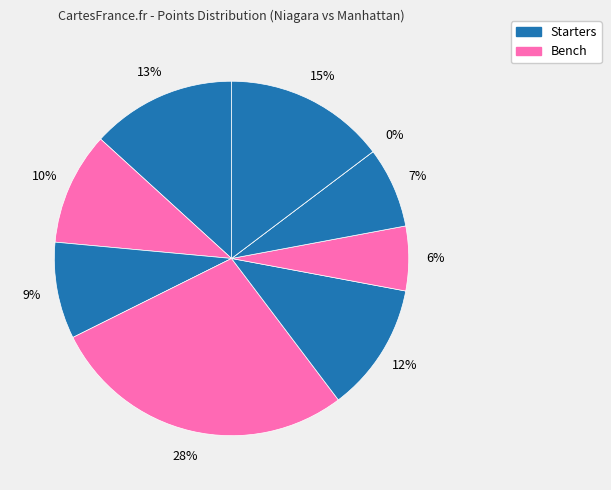

The L. Erving slice represents 7% of the pie. True or false?

True